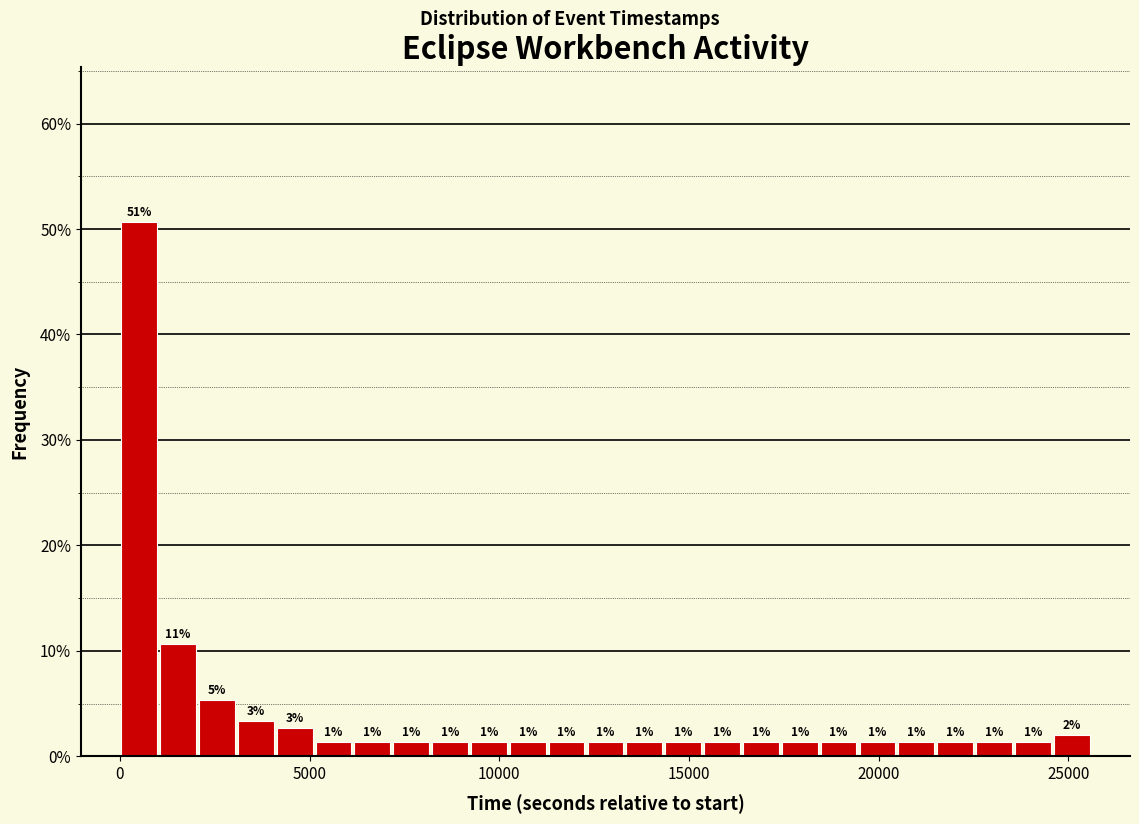

Read against the x-axis, roughly where is the centre of the tallest bar?

500